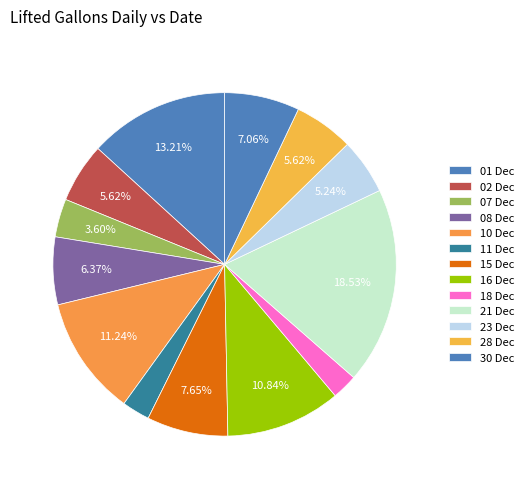

Count the number of slices in the pie.

13